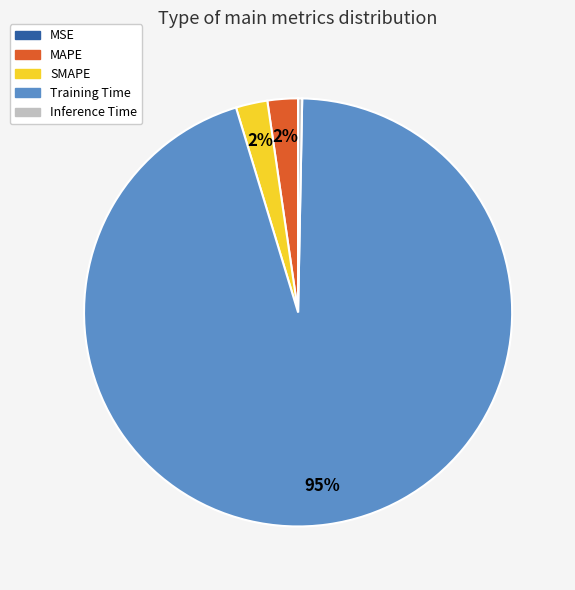

Which has a higher value, SMAPE or Inference Time?

SMAPE